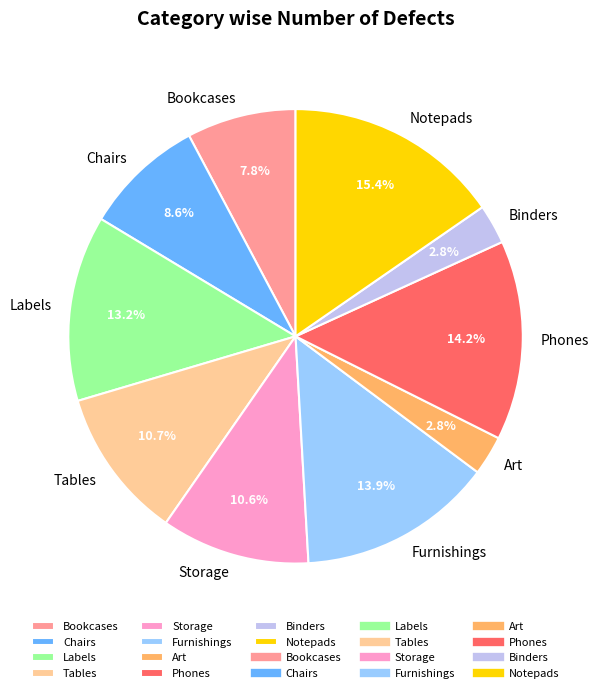

To the nearest percent, what portion does Bookcases represent?

8%